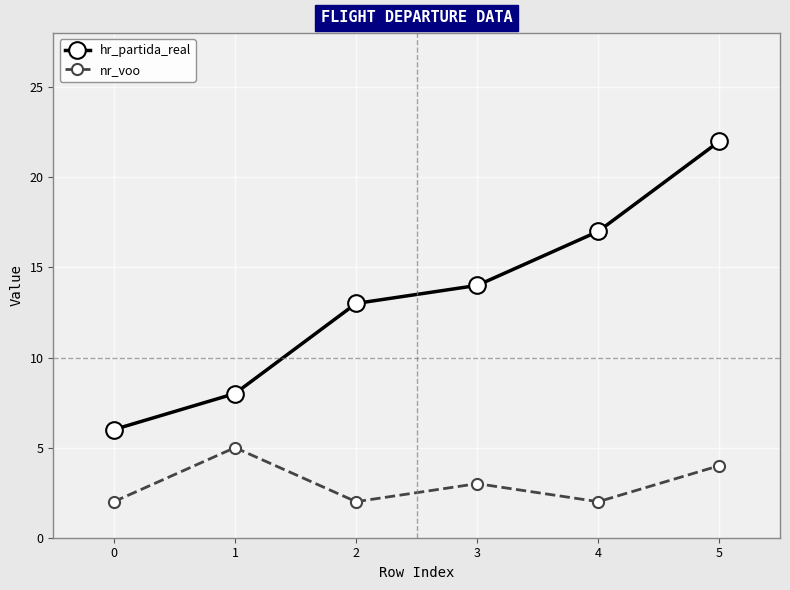

True or false: hr_partida_real has a value of 6 at 0.

True